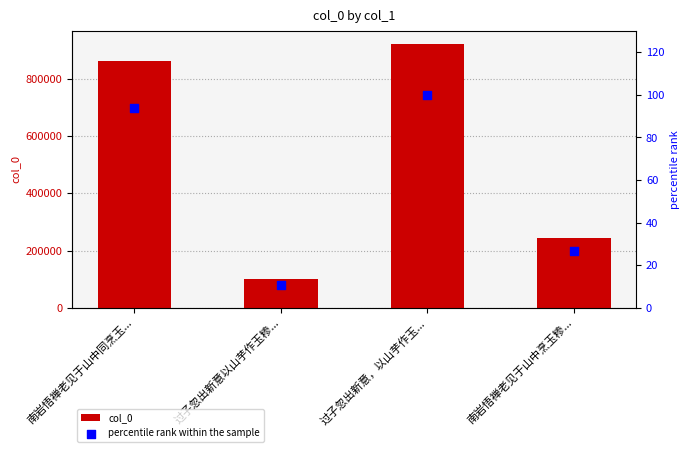

Which series has the largest Y range (max minus min)?

col_0